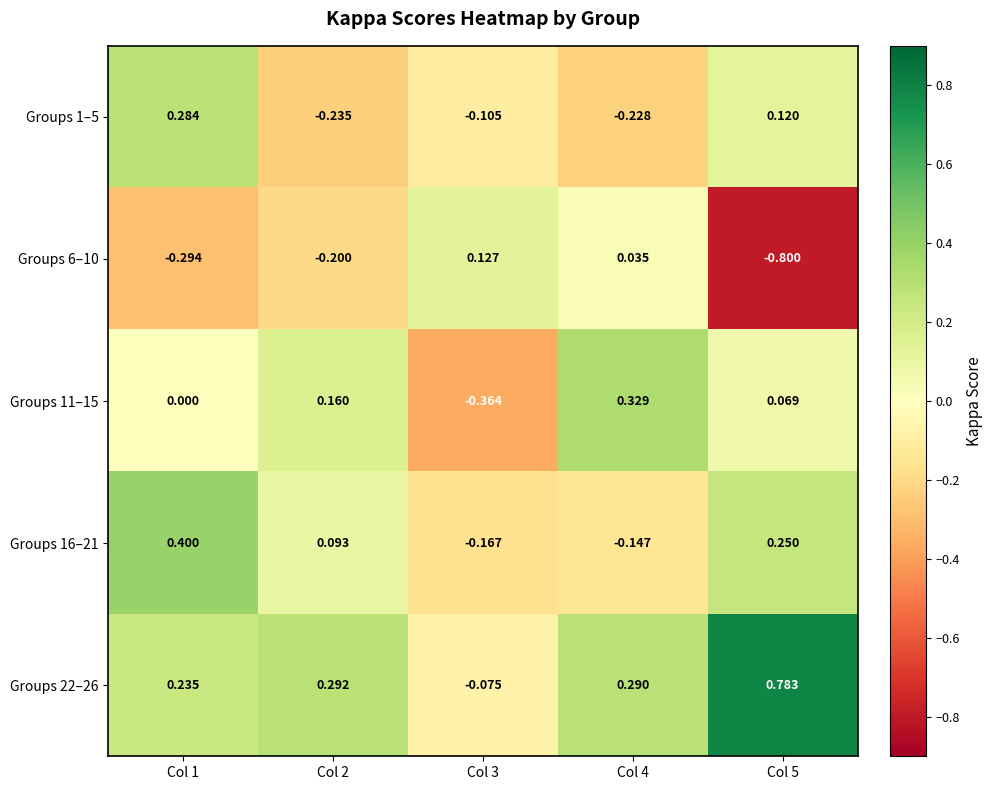

Which series has the largest total across all categories?

Groups 22–26